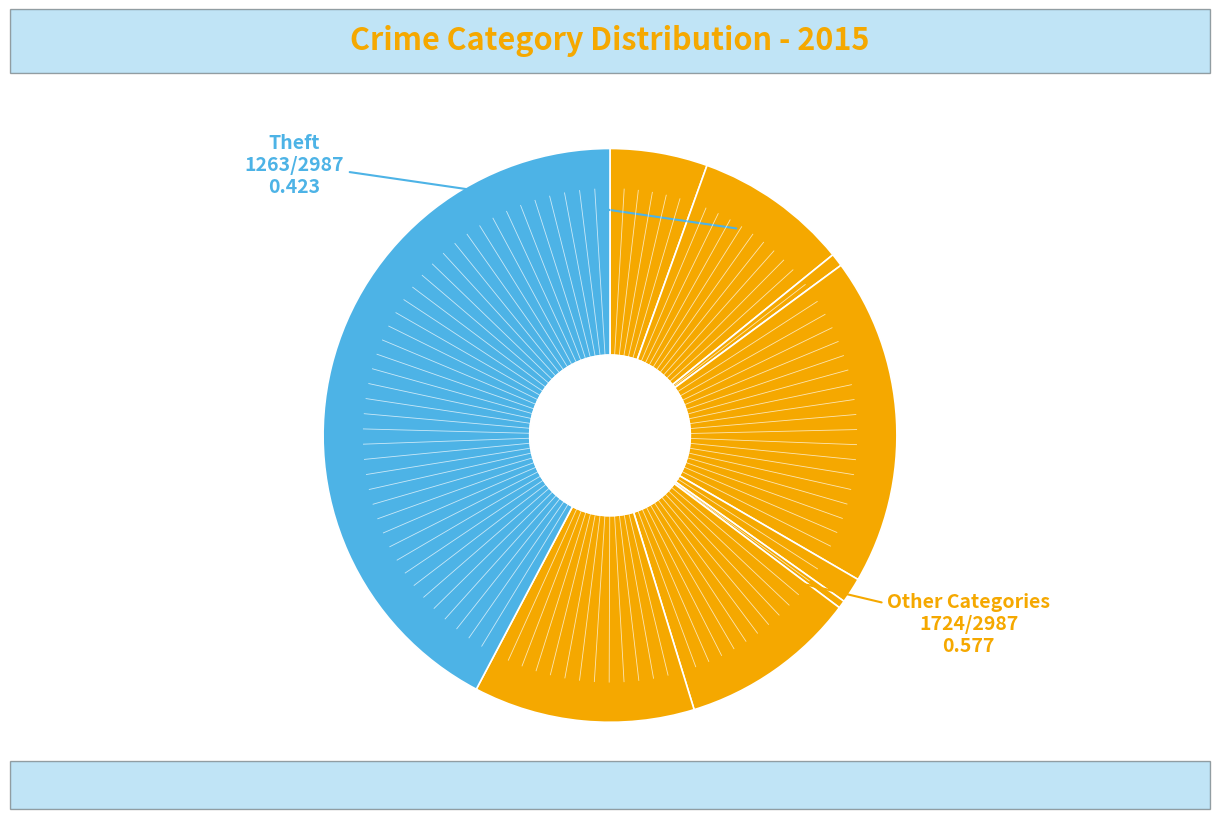

Which slice is the largest?

Theft